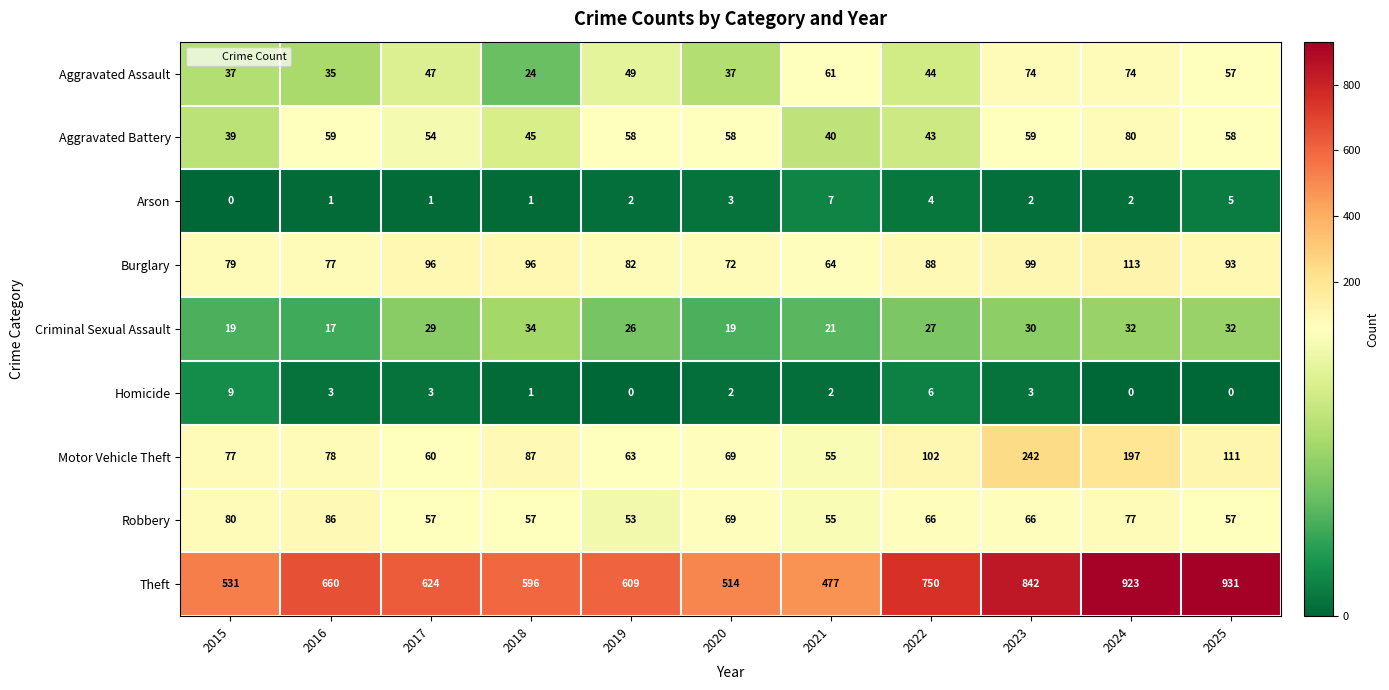

At which category does the chart reach its peak across all series?

2025